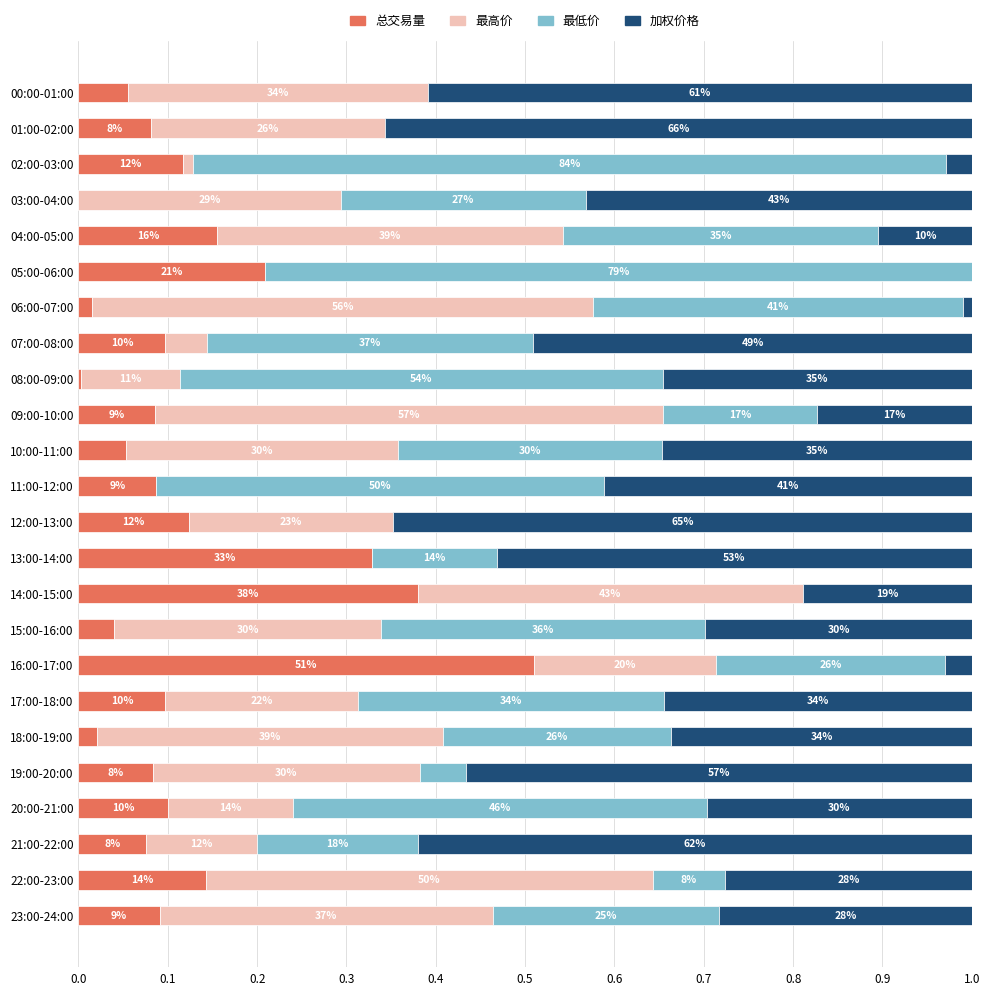

Which series has the widest spread of values?

最低价